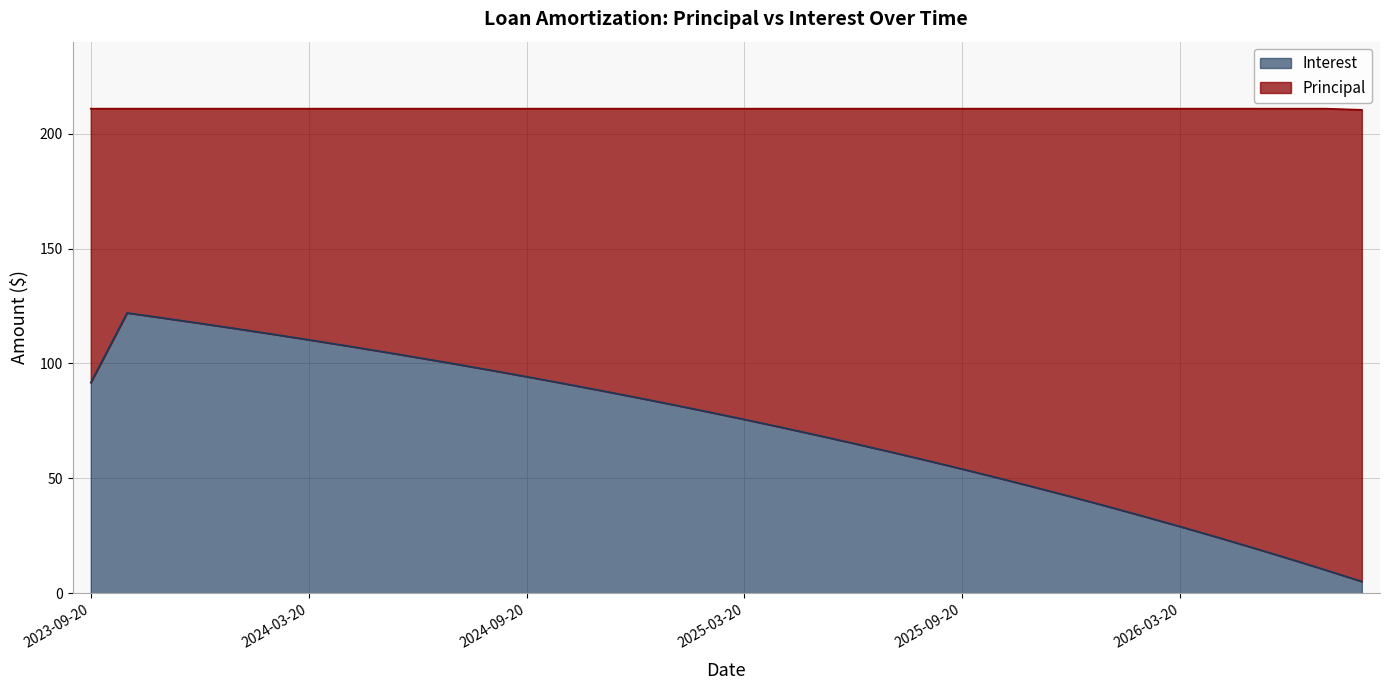

How many lines are shown in the chart?

2